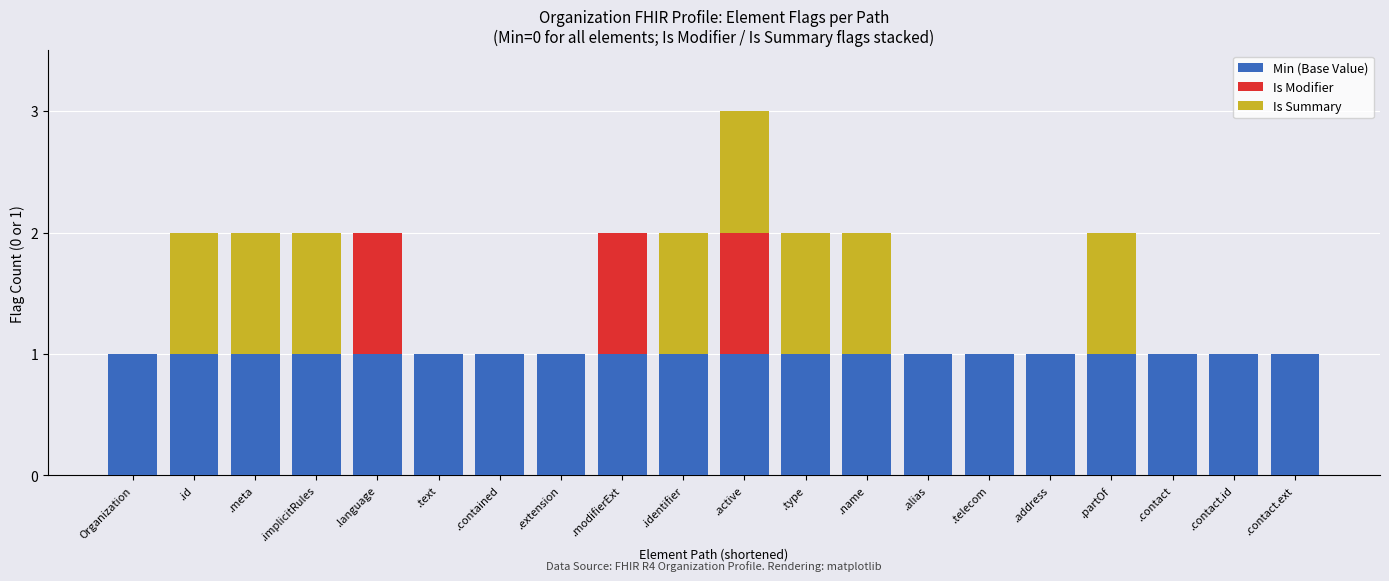

At which category is the sum across all series the highest?

.active